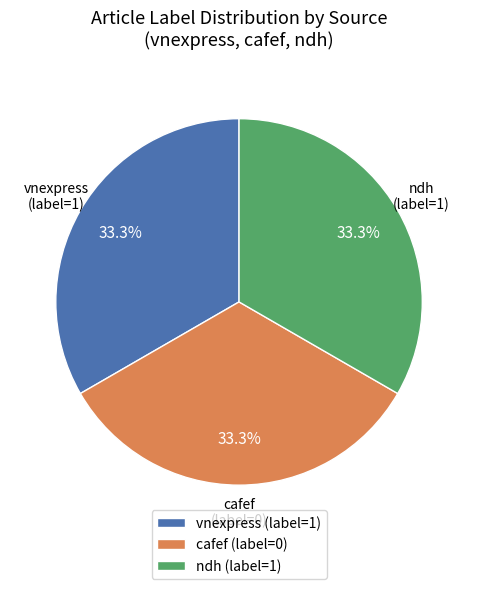

Does any single category account for the majority?

No